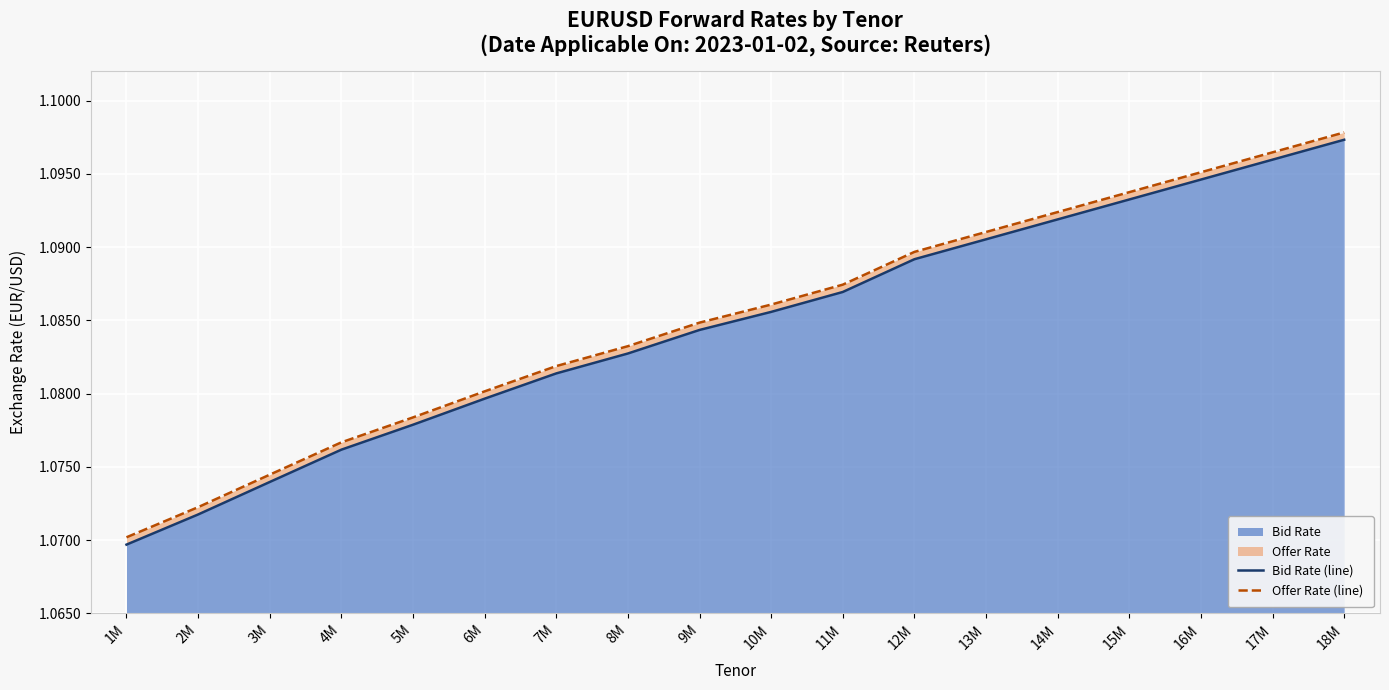

What is the approximate value of Offer Rate (line) at 18M?

1.1